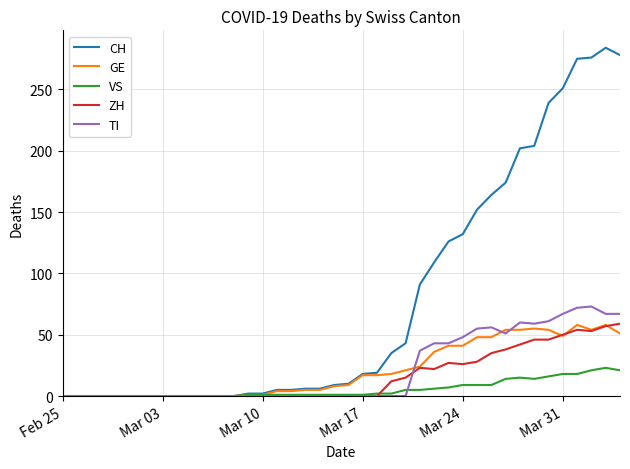

Which series has the largest range (max minus min)?

CH